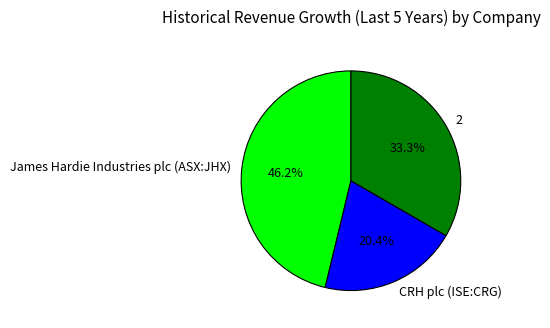

Count the number of slices in the pie.

3